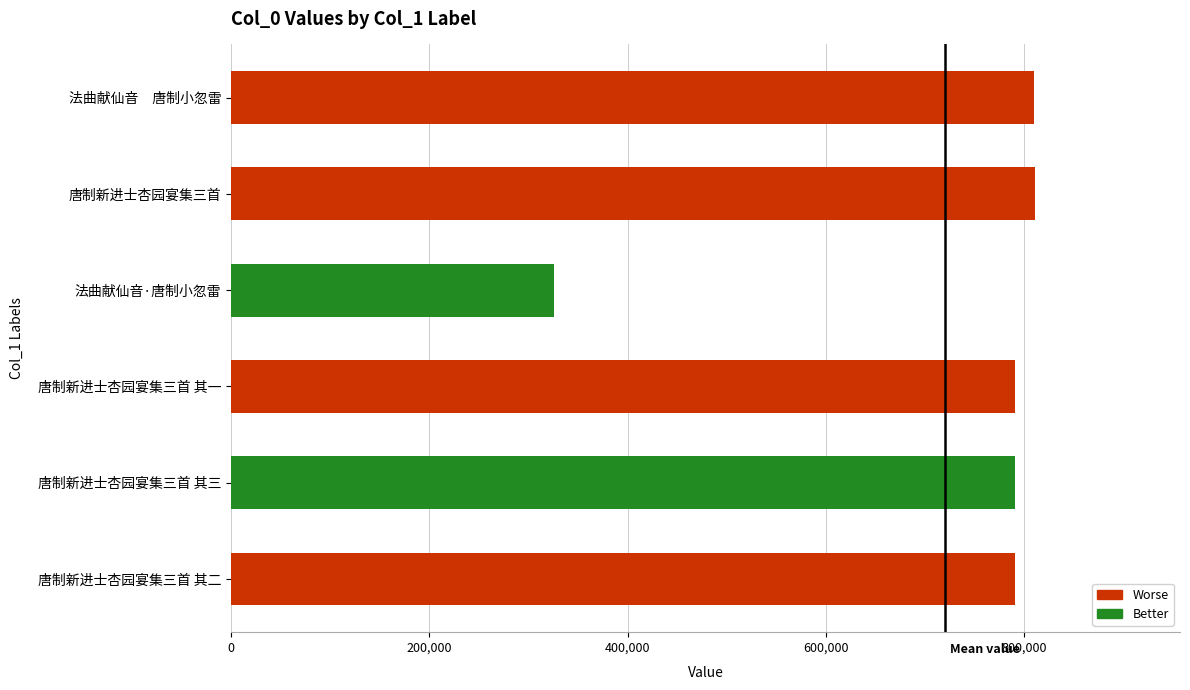

True or false: the data shows 517928 at 唐制新进士杏园宴集三首 其一.

False